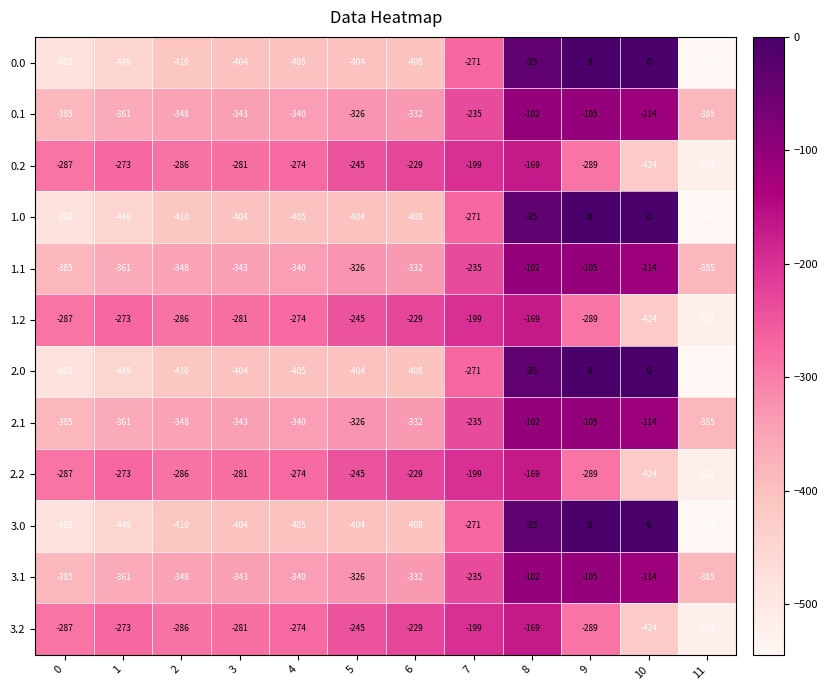

What is the difference between the maximum and minimum values in the 3.1 series?

283